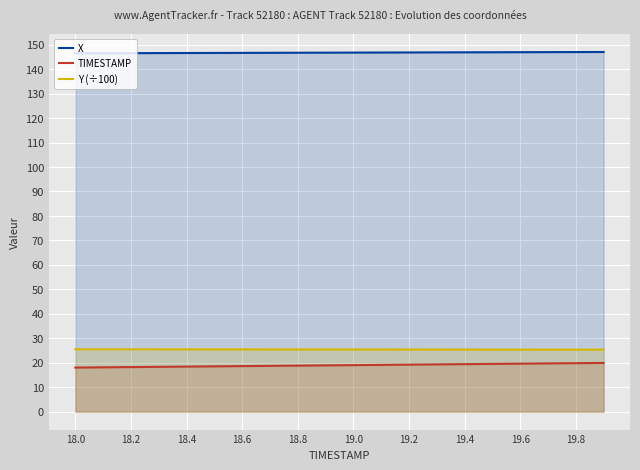

Does the chart display data point markers on the line(s)?

No